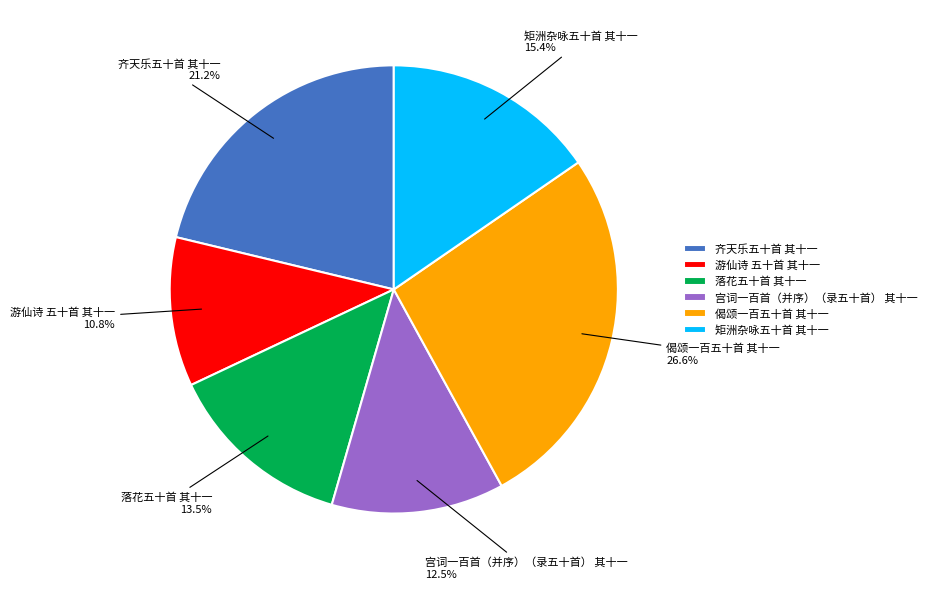

To the nearest percent, what is the combined percentage of 齐天乐五十首 其十一 and 宫词一百首（并序）（录五十首） 其十一?

34%